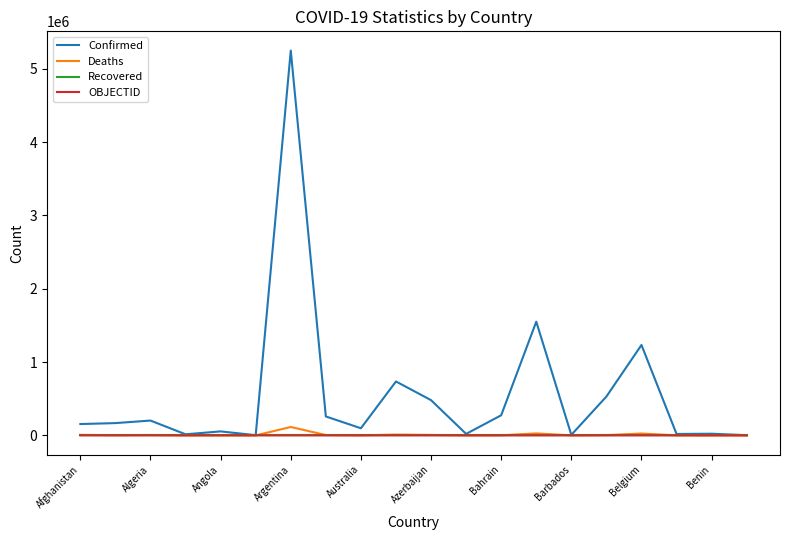

Which series has the largest range (max minus min)?

Confirmed